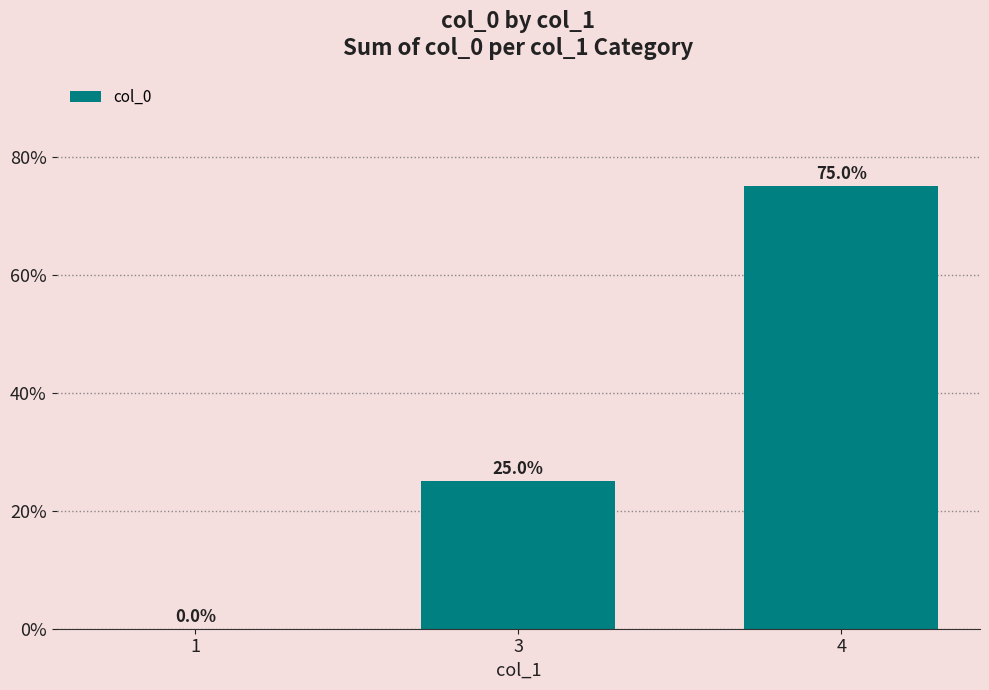

The chart shows a value of 37 at 3. True or false?

False